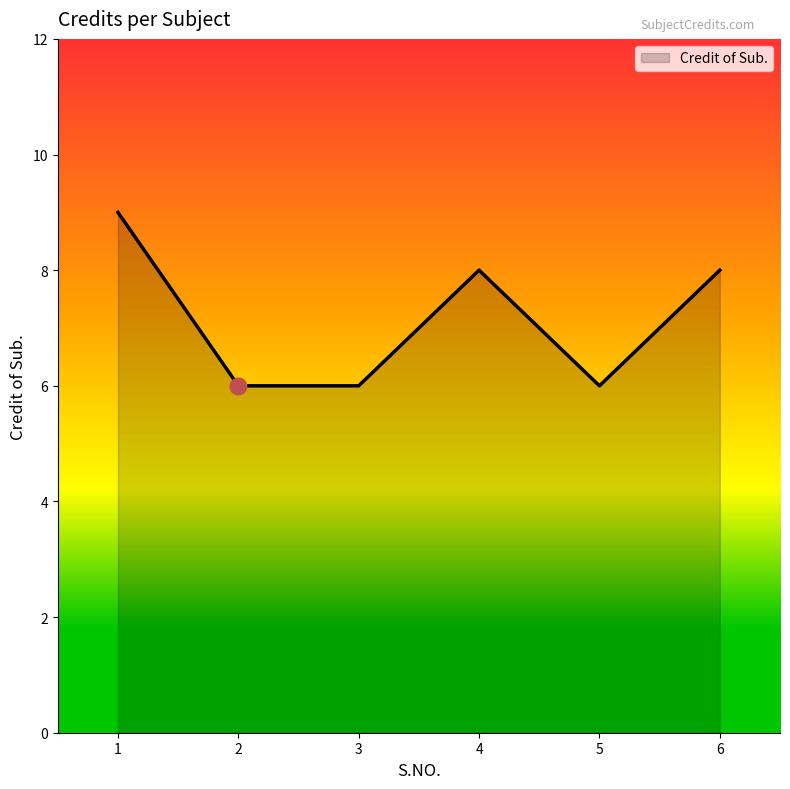

What is the smallest value displayed?

6